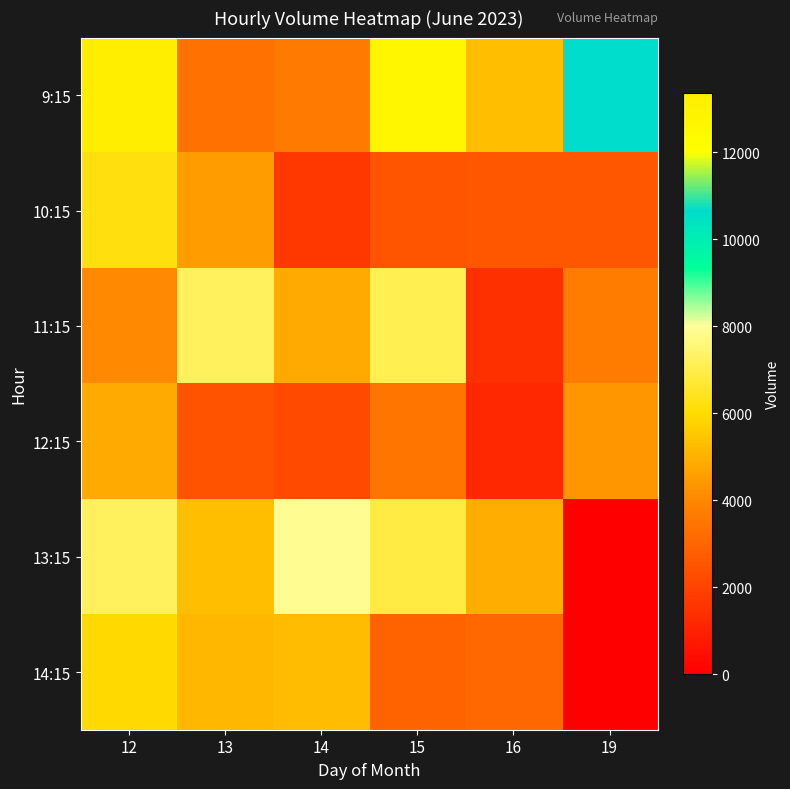

Between 14 and 19, which series saw the biggest shift?

13:15